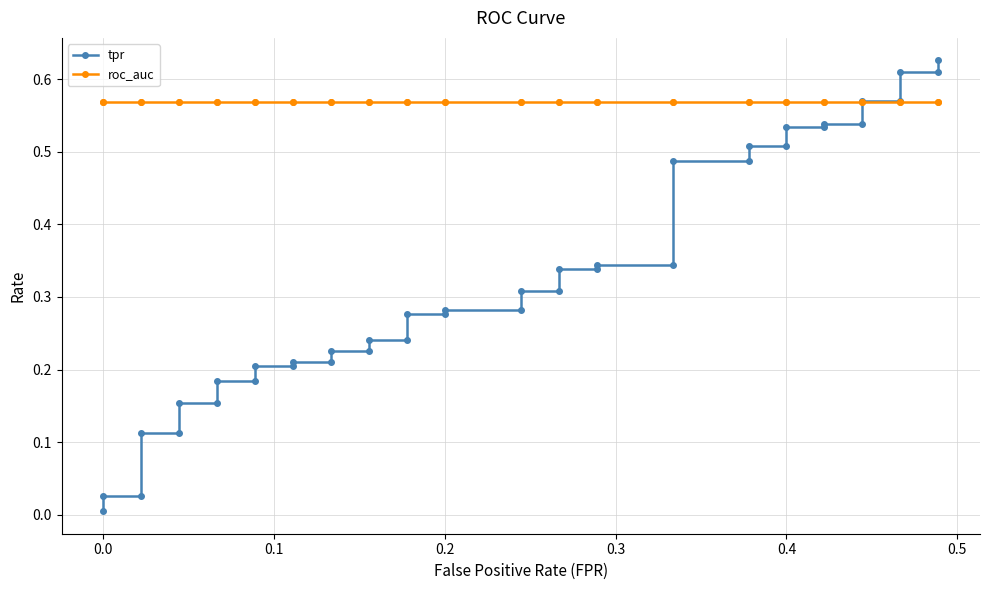

Is the value of tpr at 0.5 greater than the value of roc_auc at 10?

No